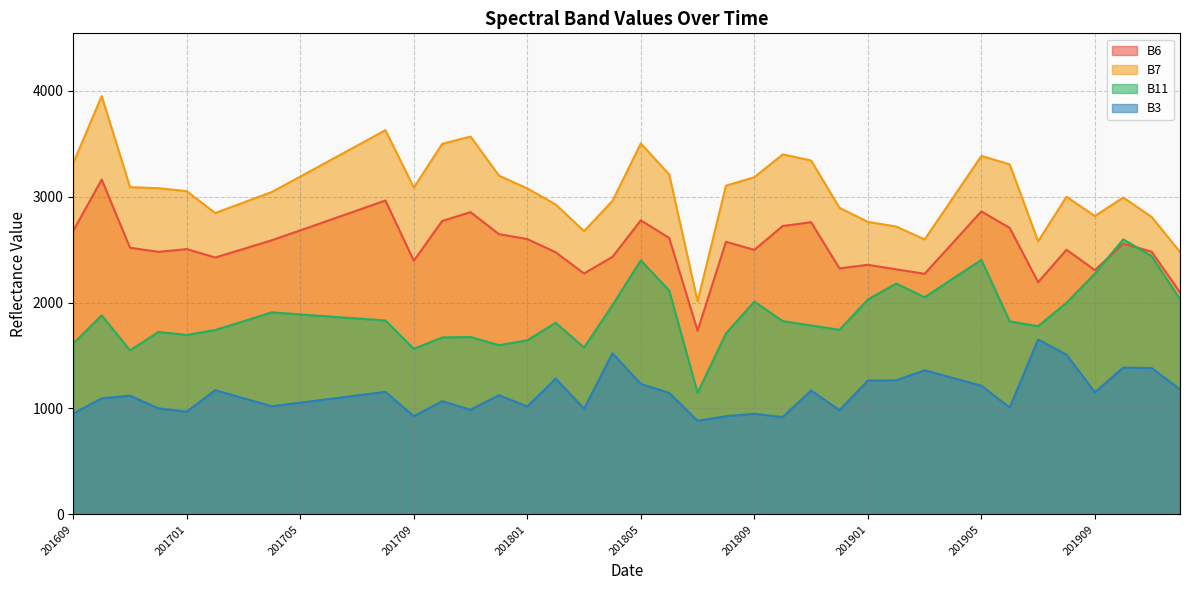

Which series has the widest spread of values?

B7